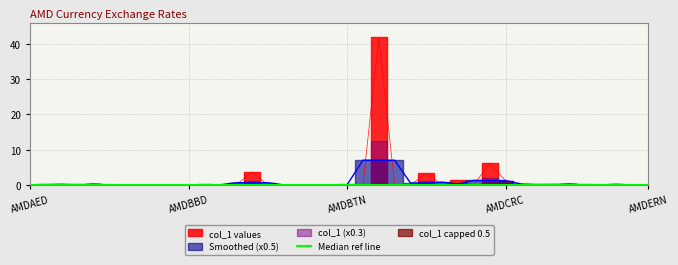

The chart shows a value of 6.2 at AMDCOP. True or false?

True